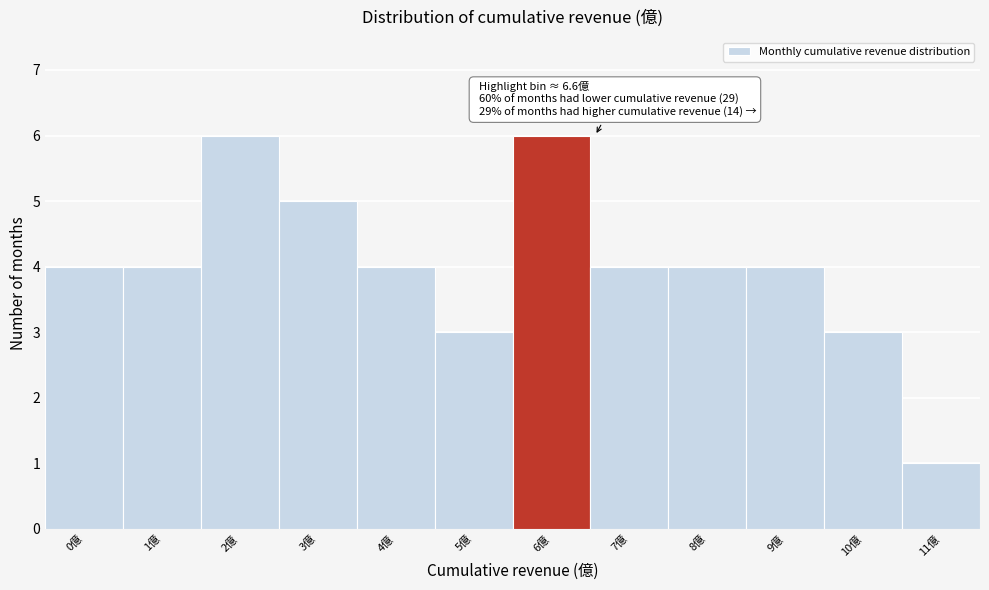

Reading left to right, transcribe all the data shown in this chart.

0億=4	1億=4	2億=6	3億=5	4億=4	5億=3	6億=6	7億=4	8億=4	9億=4	10億=3	11億=1